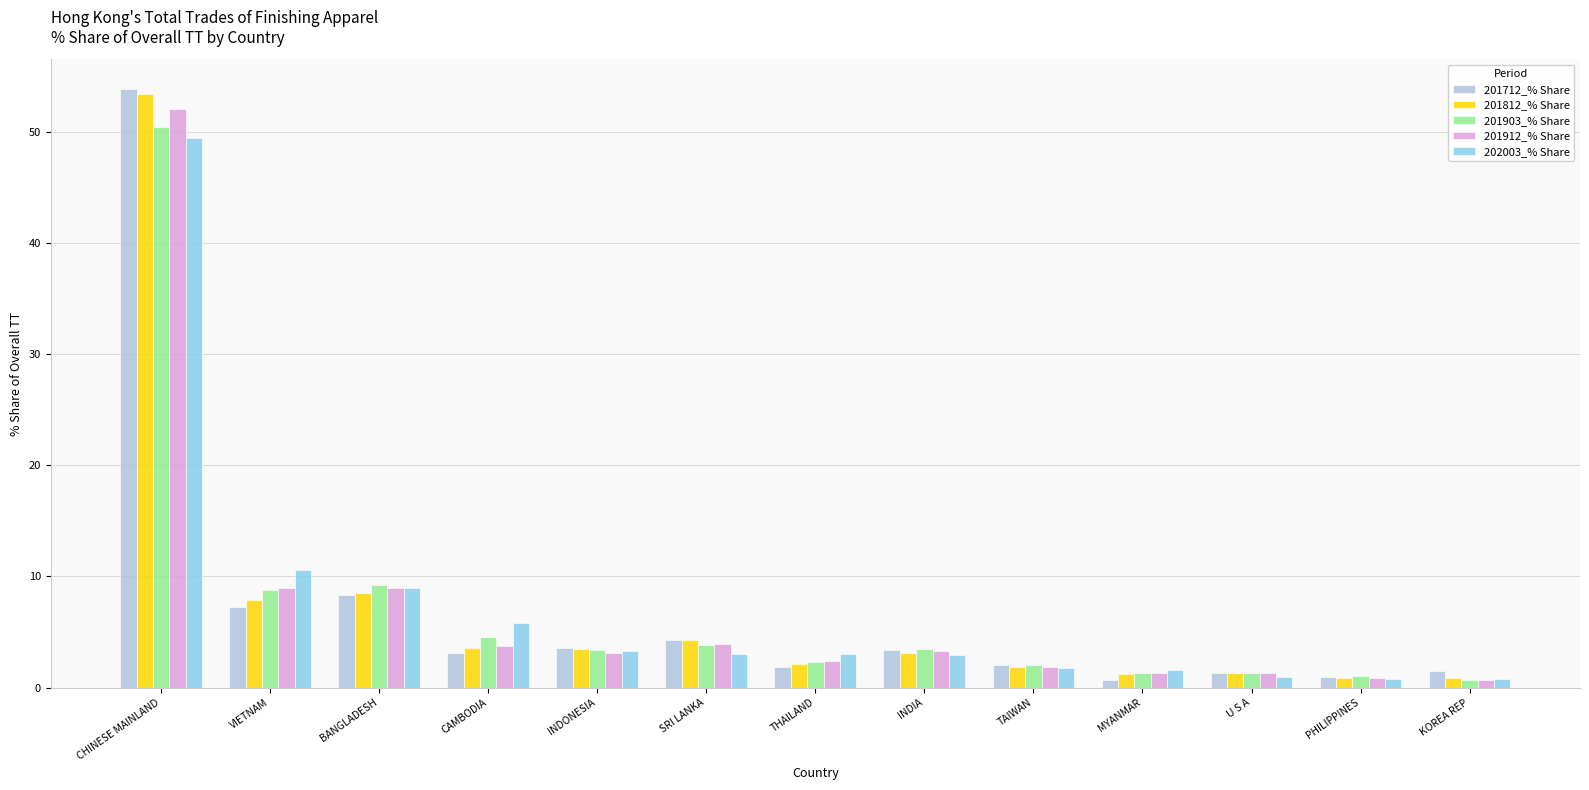

How many data points in 201912_% Share are above 3?

7